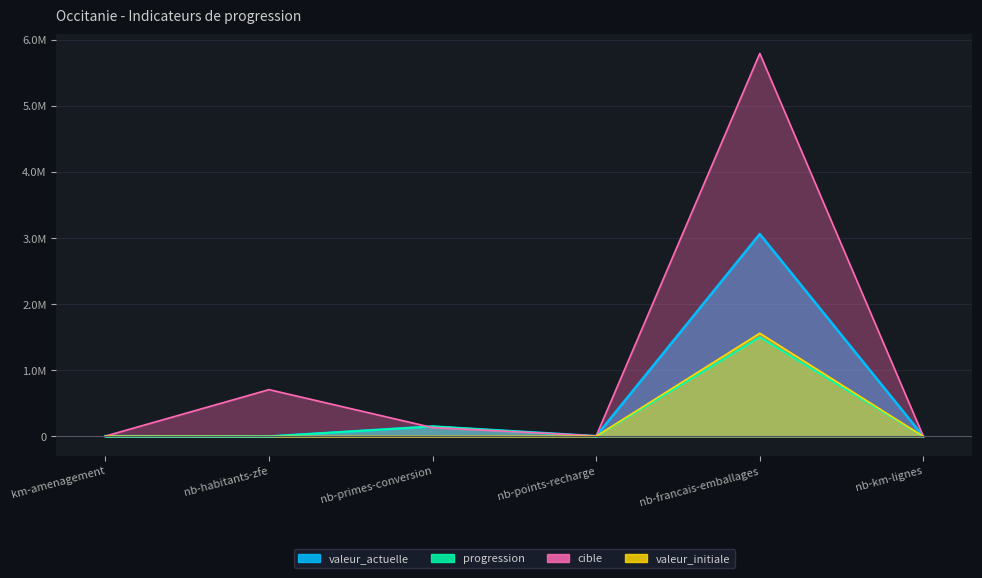

Reading right to left, what are all the values shown in this chart?

valeur_actuelle: nb-km-lignes=89	nb-francais-emballages=3060000	nb-points-recharge=4905	nb-primes-conversion=150553	nb-habitants-zfe=0	km-amenagement=5211
progression: nb-km-lignes=89	nb-francais-emballages=1500000	nb-points-recharge=1531	nb-primes-conversion=150553	nb-habitants-zfe=0	km-amenagement=1385
cible: nb-km-lignes=145	nb-francais-emballages=5790000	nb-points-recharge=8878	nb-primes-conversion=133170	nb-habitants-zfe=707740	km-amenagement=5378
valeur_initiale: nb-km-lignes=0	nb-francais-emballages=1560000	nb-points-recharge=3374	nb-primes-conversion=0	nb-habitants-zfe=0	km-amenagement=3826